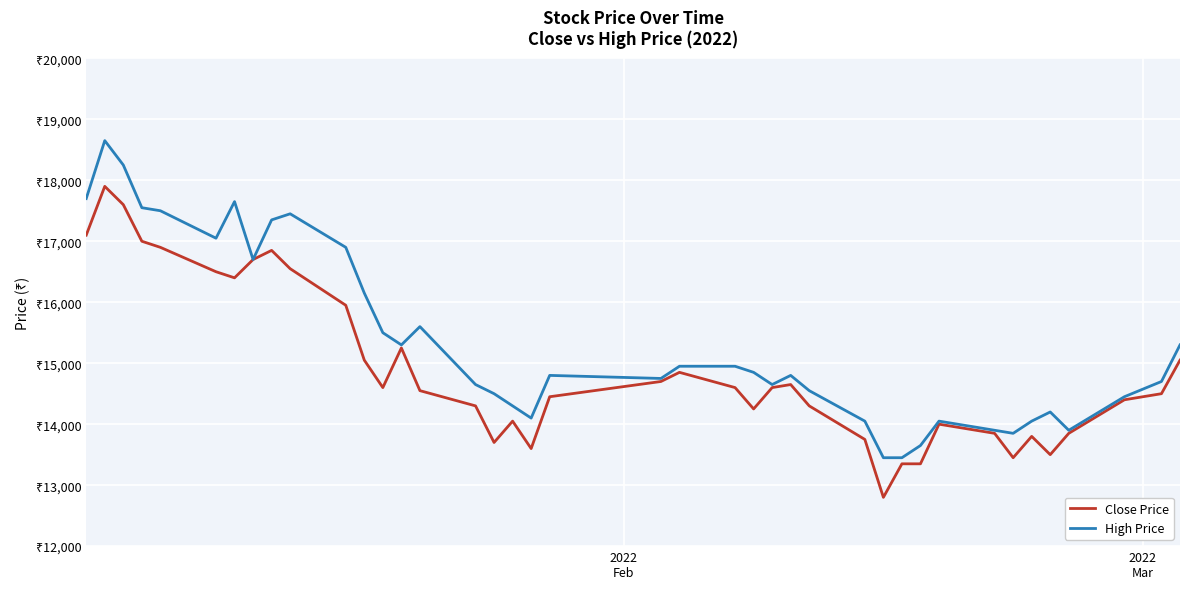

What are all the series names shown in the legend?

Close Price, High Price